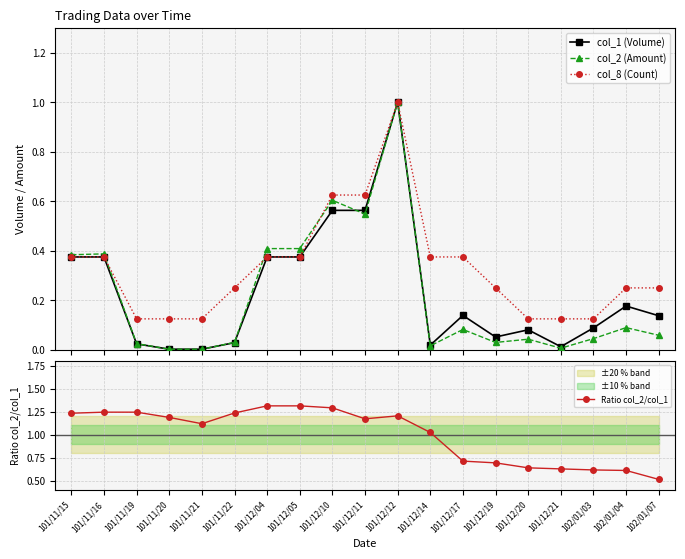

Reading left to right, what are all the values shown in this chart?

col_1 (Volume): 0.4	0.4	0.0	0.0	0.0	0.0	0.4	0.4	0.6	0.6	1.0	0.0	0.1	0.1	0.1	0.0	0.1	0.2	0.1
col_2 (Amount): 0.4	0.4	0.0	0.0	0.0	0.0	0.4	0.4	0.6	0.5	1.0	0.0	0.1	0.0	0.0	0.0	0.0	0.1	0.1
col_8 (Count): 0.4	0.4	0.1	0.1	0.1	0.2	0.4	0.4	0.6	0.6	1.0	0.4	0.4	0.2	0.1	0.1	0.1	0.2	0.2
Ratio col_2/col_1: 1.2	1.2	1.2	1.2	1.1	1.2	1.3	1.3	1.3	1.2	1.2	1.0	0.7	0.7	0.6	0.6	0.6	0.6	0.5